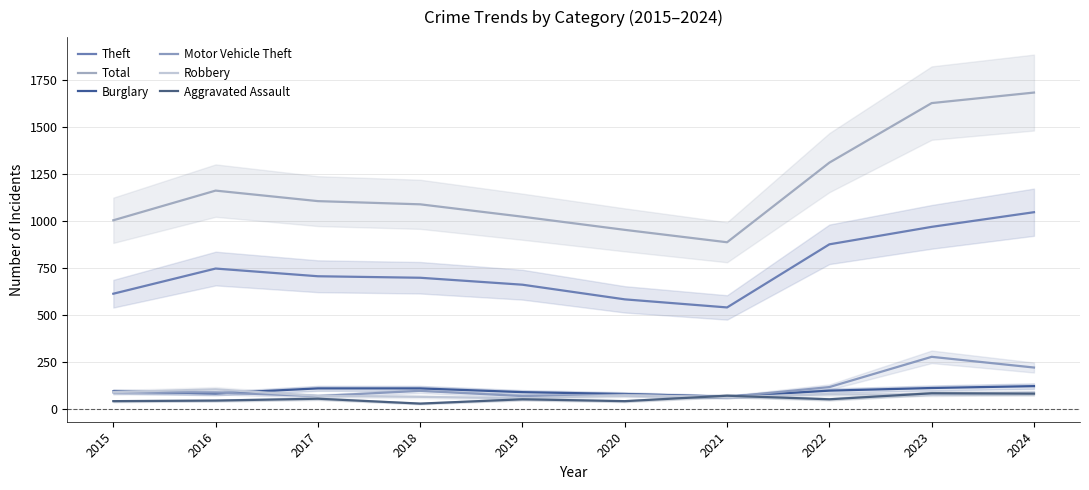

True or false: Total and Robbery intersect in this chart.

False